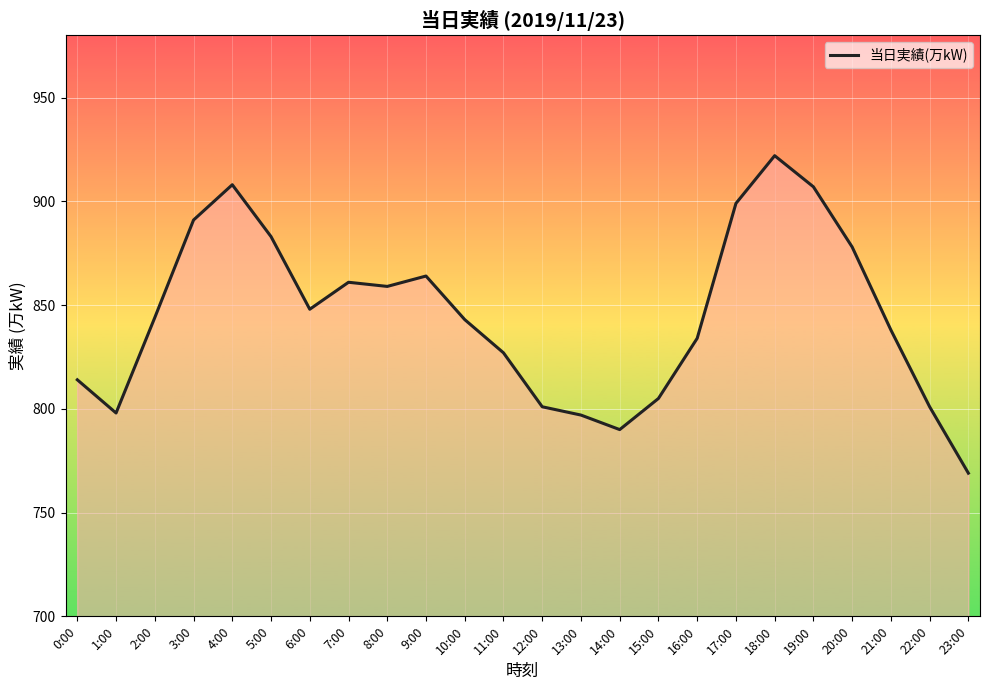

Read the value at 20:00.

878